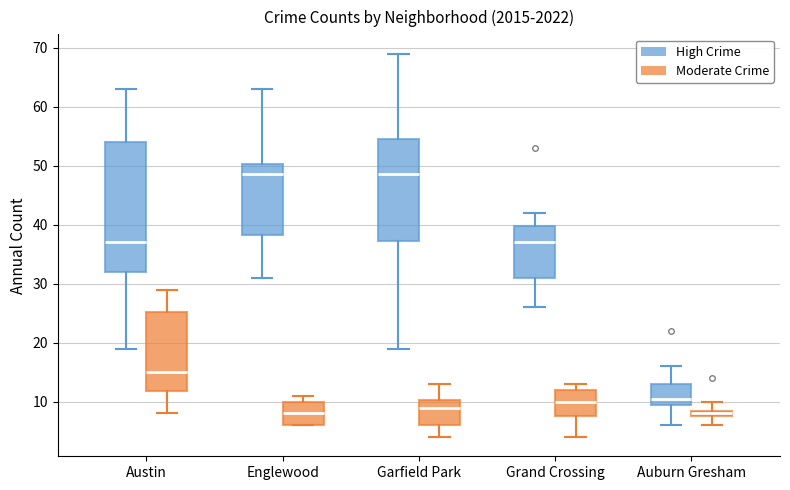

Where does the upper whisker of the box for Auburn Gresham (High Crime) end on the y-axis? The values are not printed on the chart, so give them approximately, as read against the axis.

16